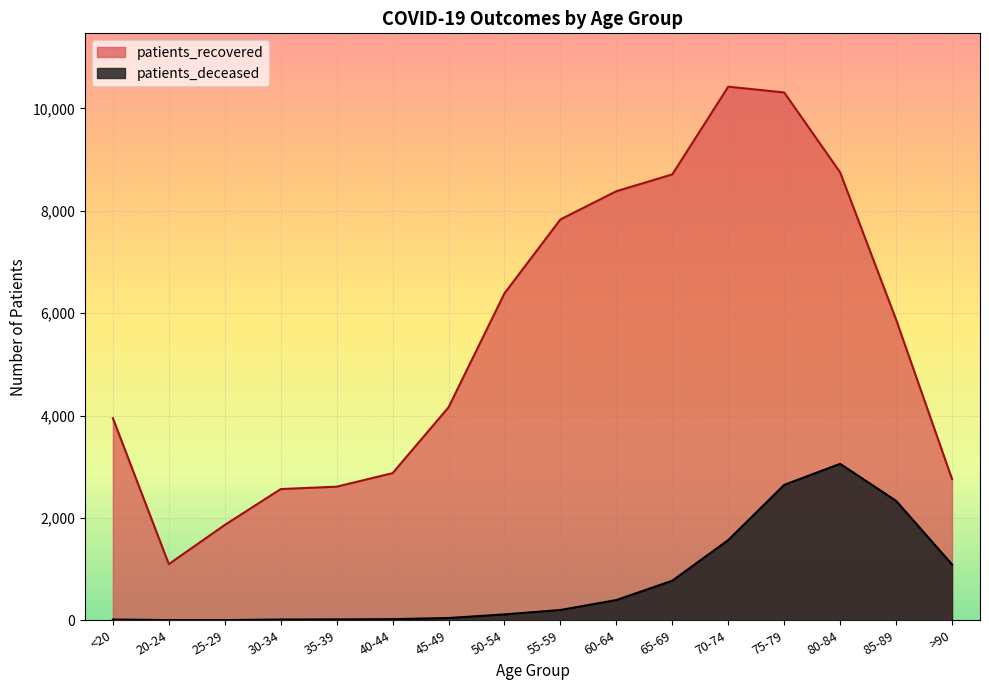

Which series has the largest total across all categories?

patients_recovered